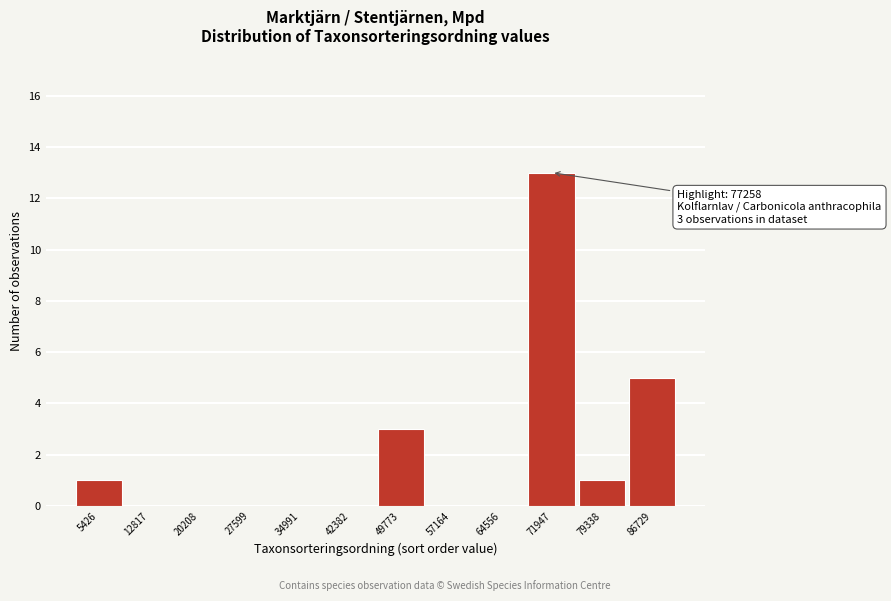

Reading left to right, extract all data points from this chart.

5426=1	12817=0	20208=0	27599=0	34991=0	42382=0	49773=3	57164=0	64556=0	71947=13	79338=1	86729=5